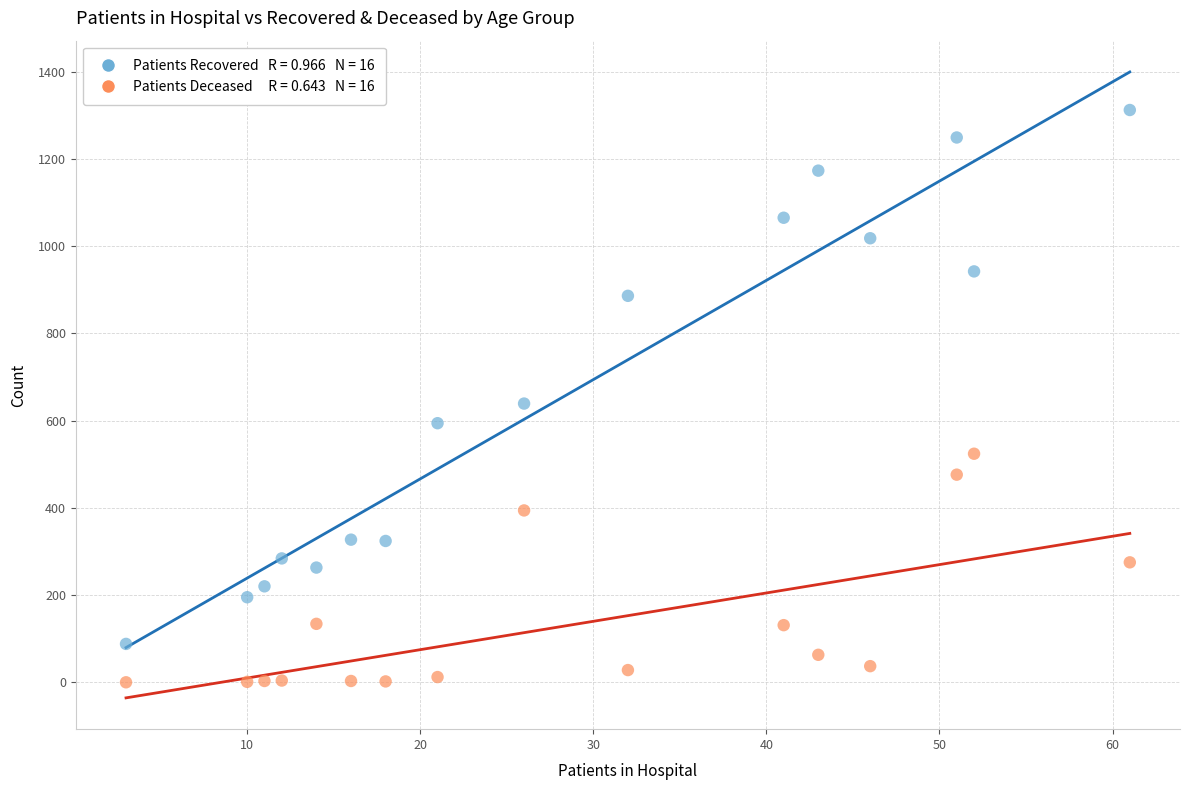

Across all data points, what is the range of Y values (max minus min)?

1312